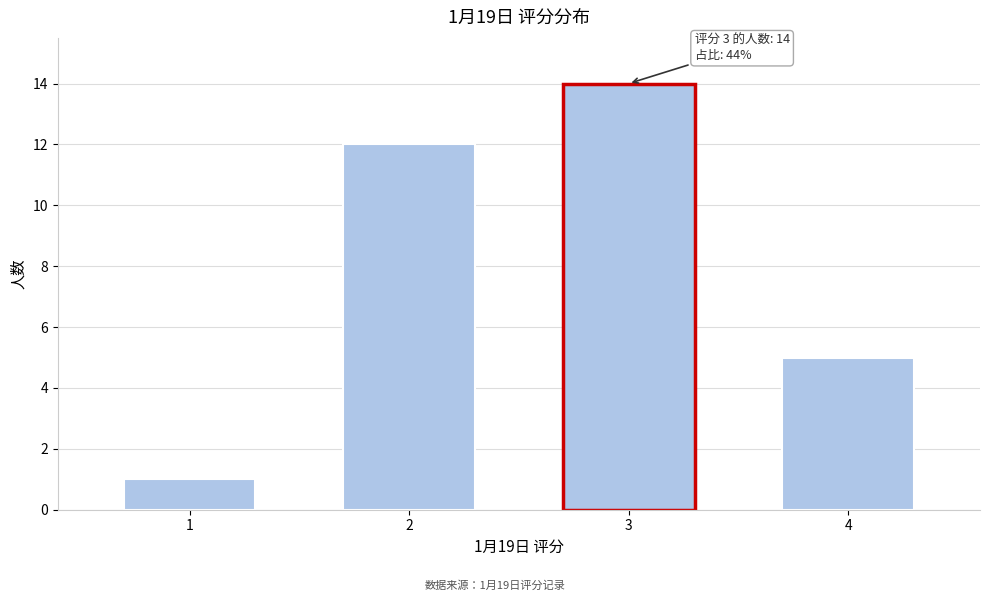

Reading right to left, extract all data points from this chart.

4=5	3=14	2=12	1=1